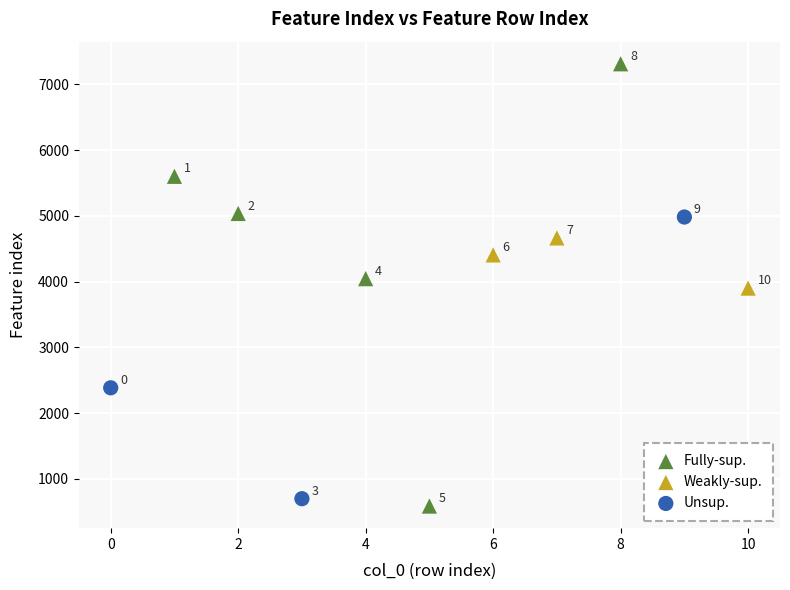

Which series contains the highest Y value?

Fully-sup.